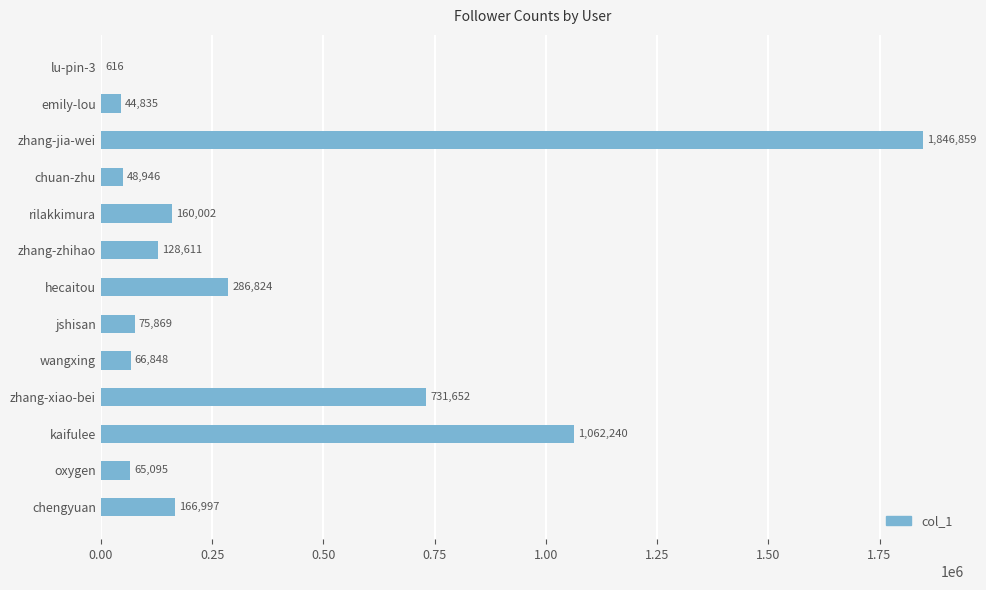

Is it true that the value at rilakkimura is 222435?

False